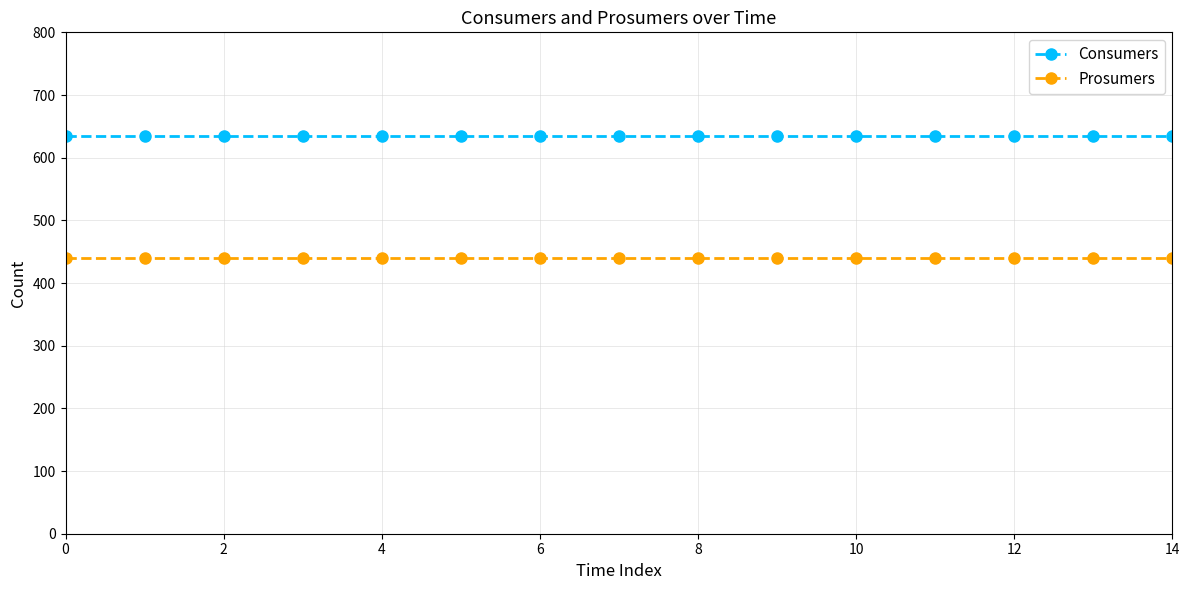

What is the value of the Prosumers point at the 5th from the left?

440